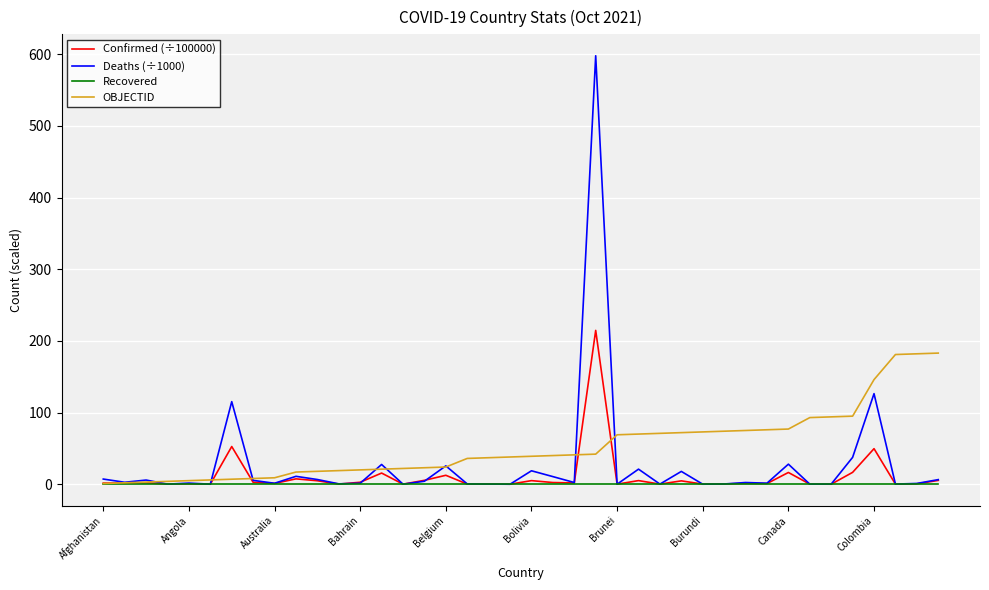

What is the greatest value displayed?

597.9